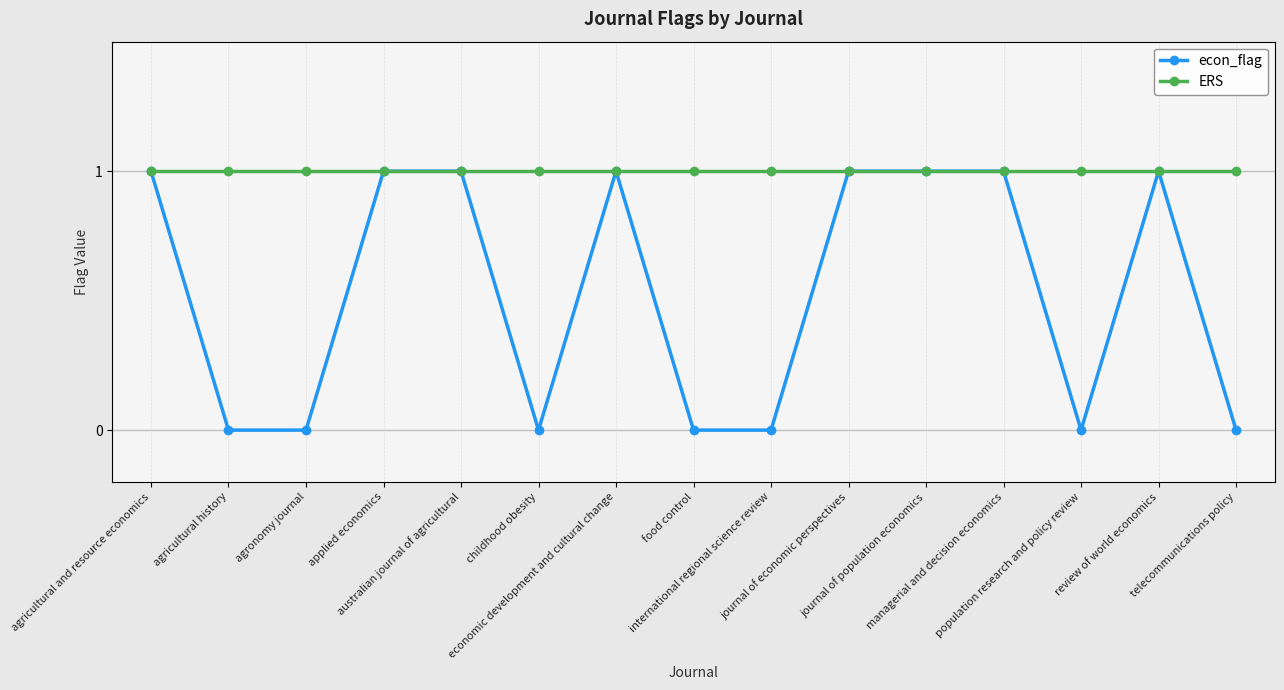

What is the highest value of the econ_flag series?

1